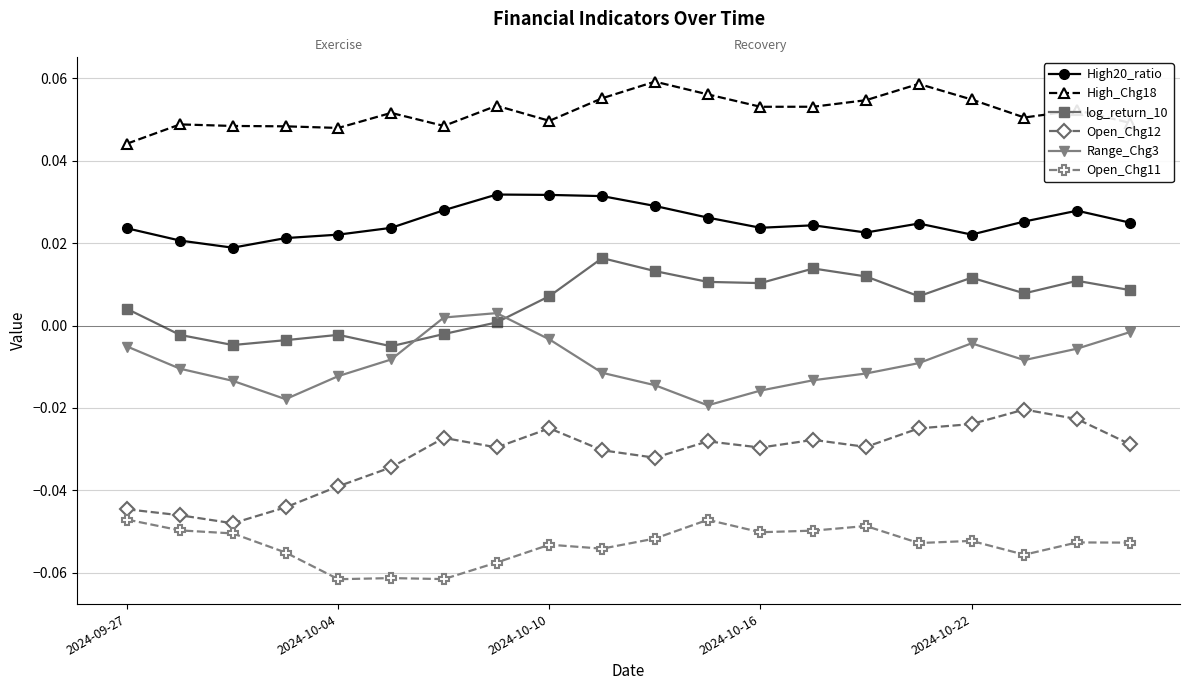

List the series in order of their peak value, lowest first.

Open_Chg11, Open_Chg12, Range_Chg3, log_return_10, High20_ratio, High_Chg18